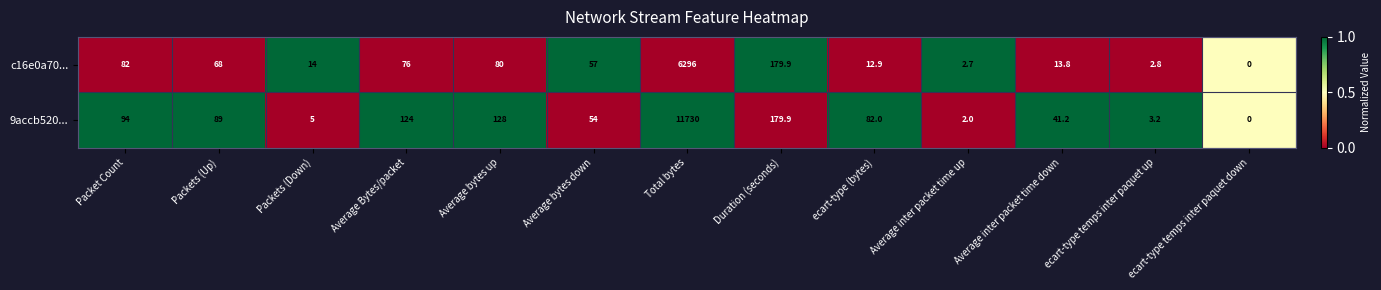

At which category is the sum across all series the highest?

Total bytes